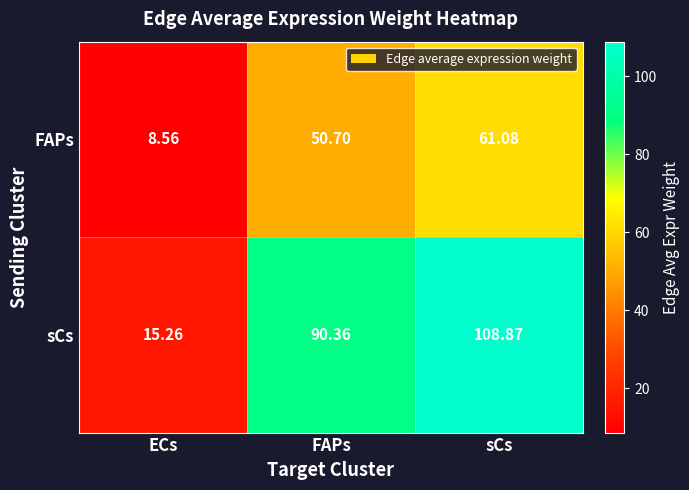

Which label corresponds to the largest value in the chart?

sCs